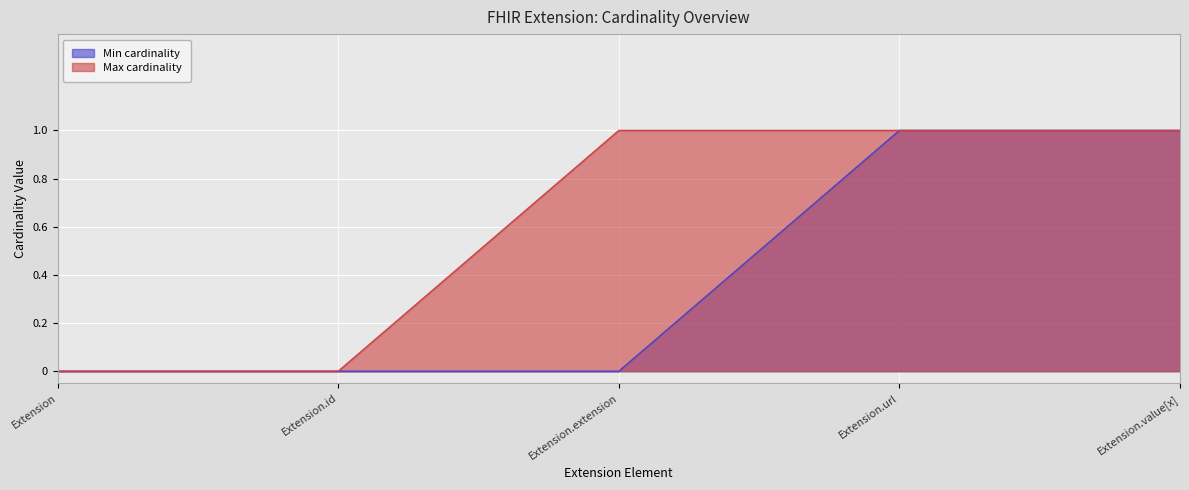

Count the Max cardinality values in the range 0 to 1.

5